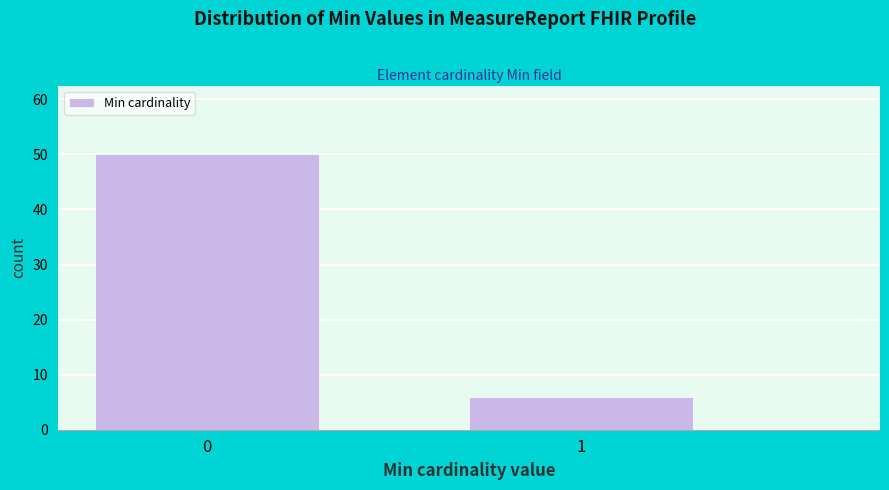

Reading left to right, extract all data points from this chart.

0=50	1=6